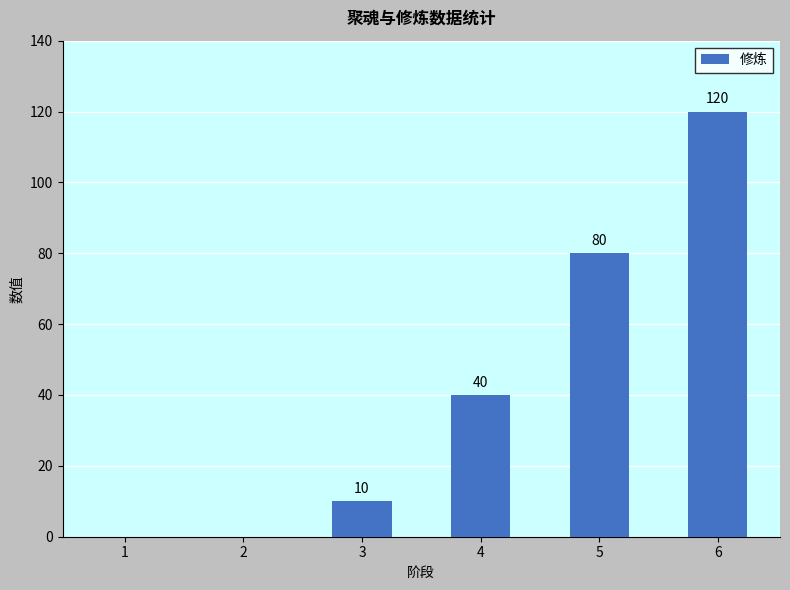

What is the change in value from 2 to 6?

+120